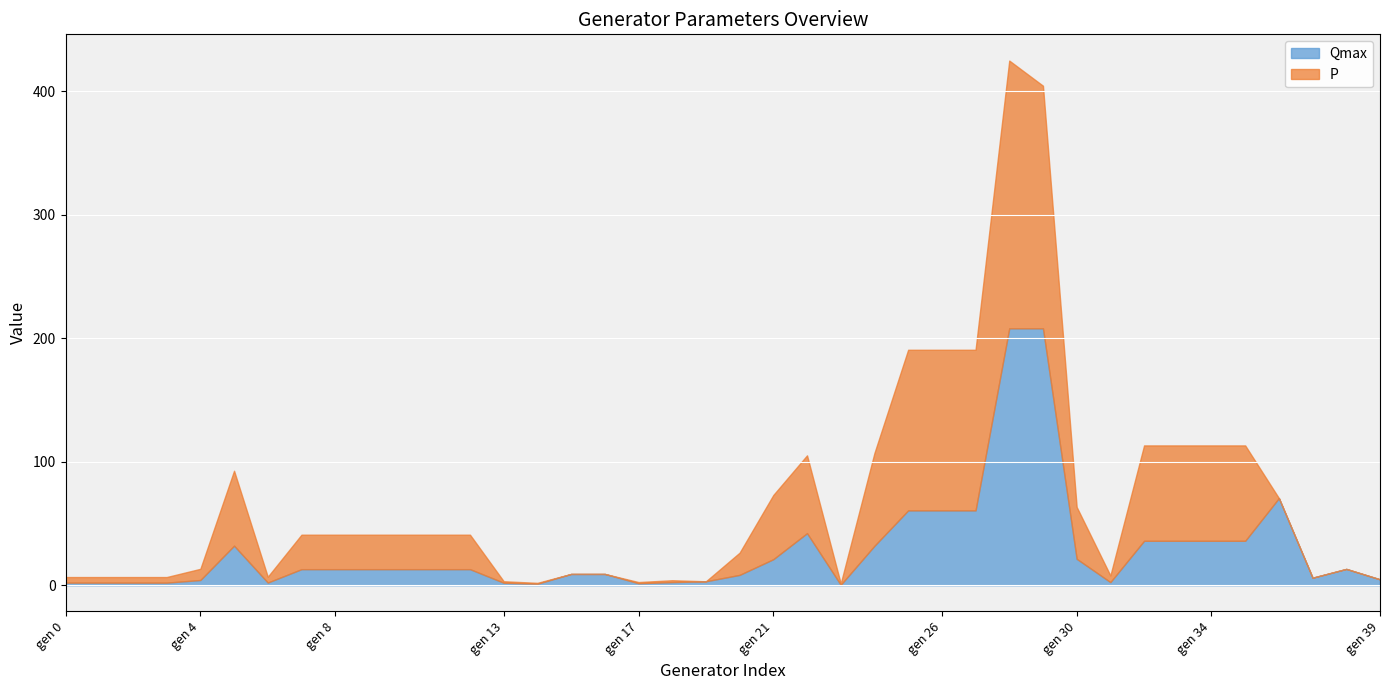

True or false: Pmin and Qmax intersect in this chart.

False